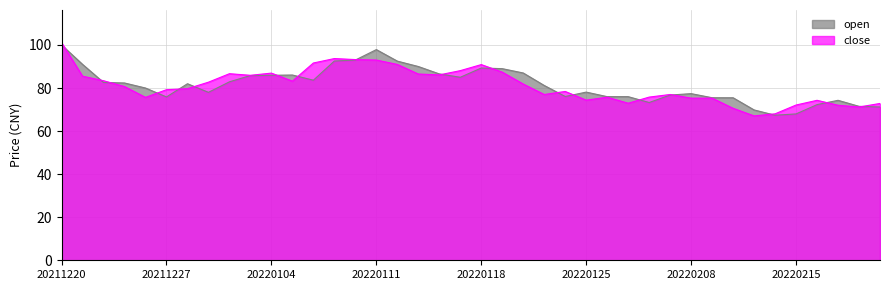

Does the chart have visible grid lines?

Yes